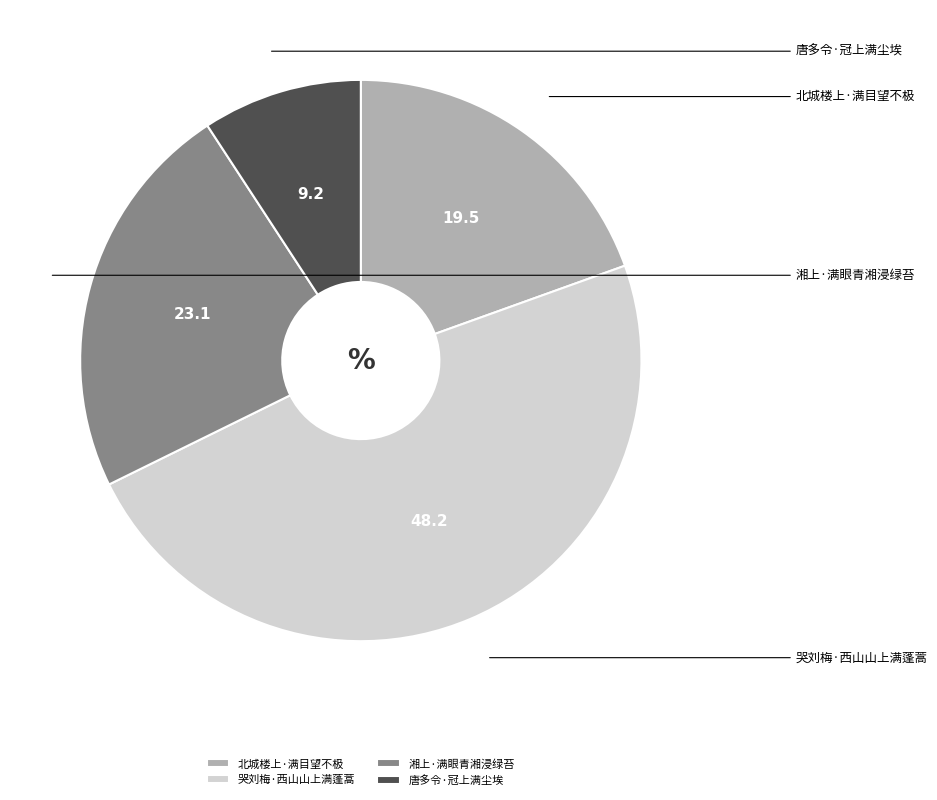

Which slice is the smallest?

唐多令·冠上满尘埃